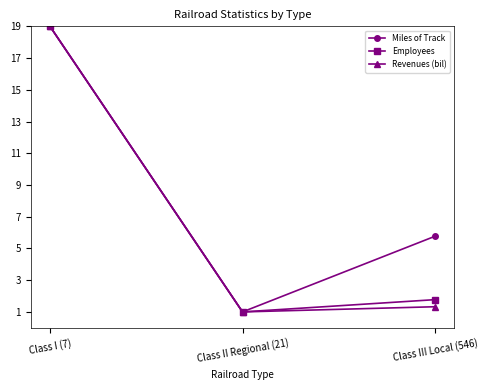

What position from the left is Class I (7)?

1